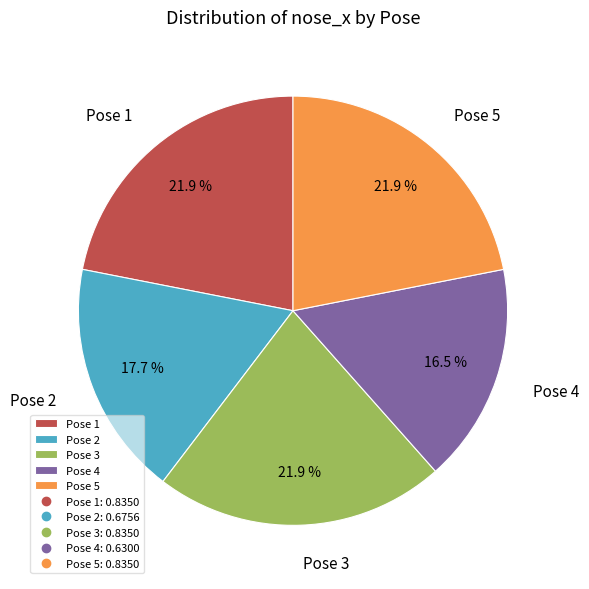

Which category has the smallest portion of the pie?

Pose 4